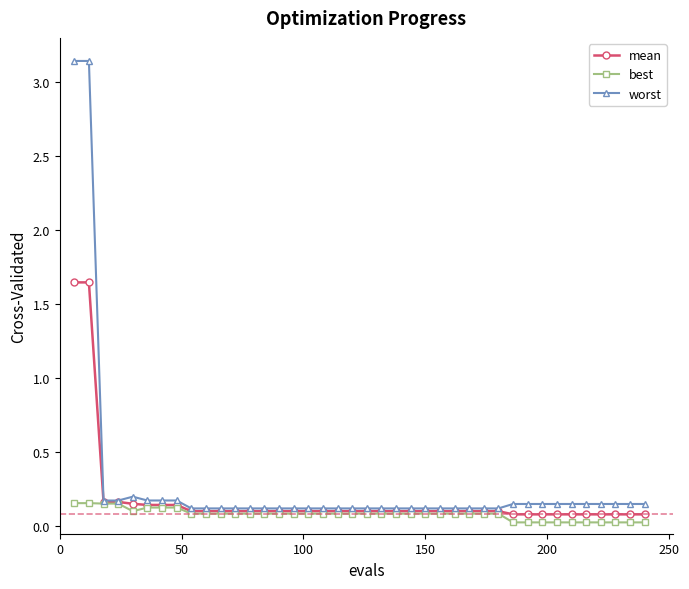

List the series in order of their peak value, highest first.

worst, mean, best